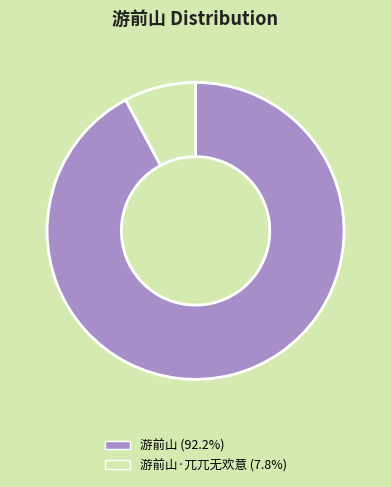

Is there a majority slice in this chart?

Yes